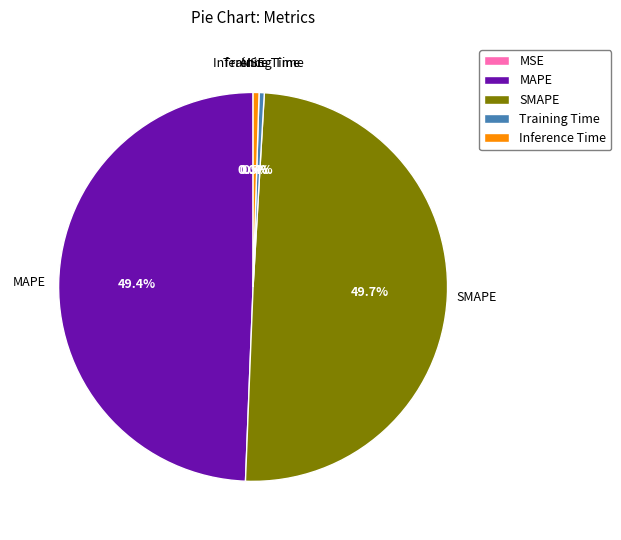

To the nearest percent, what is the average slice percentage?

20%